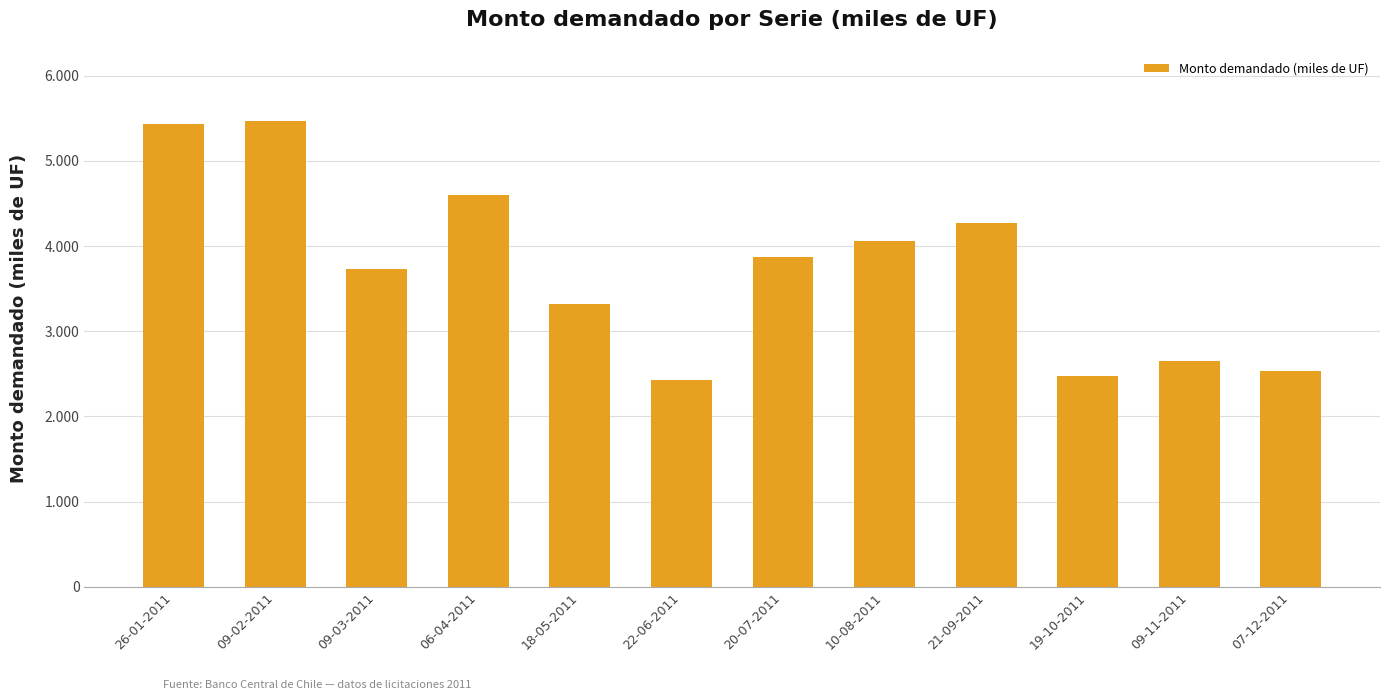

Does the chart contain any negative values?

No